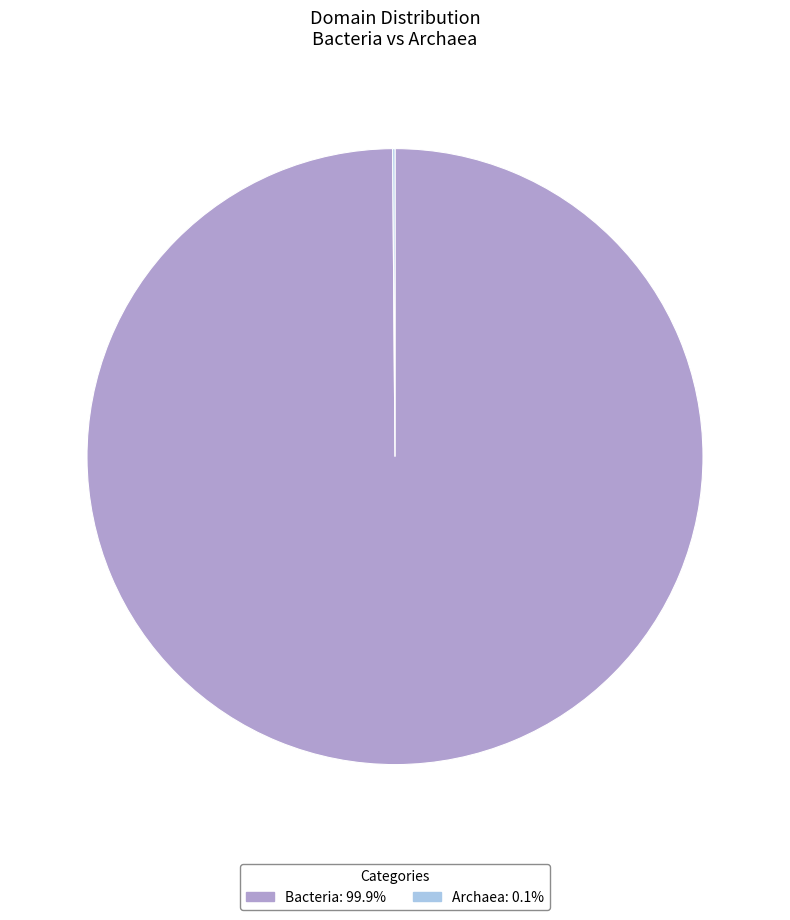

Does any single category account for the majority?

Yes